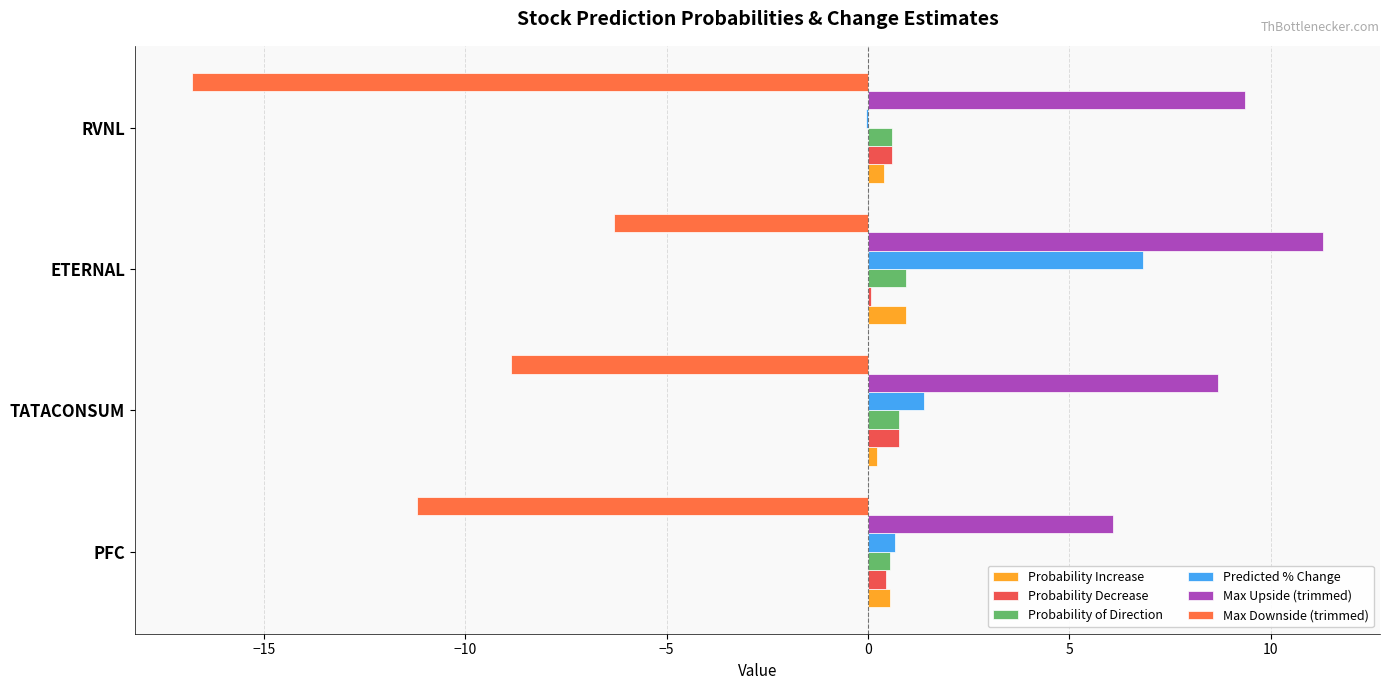

Count the number of categories in the chart.

4